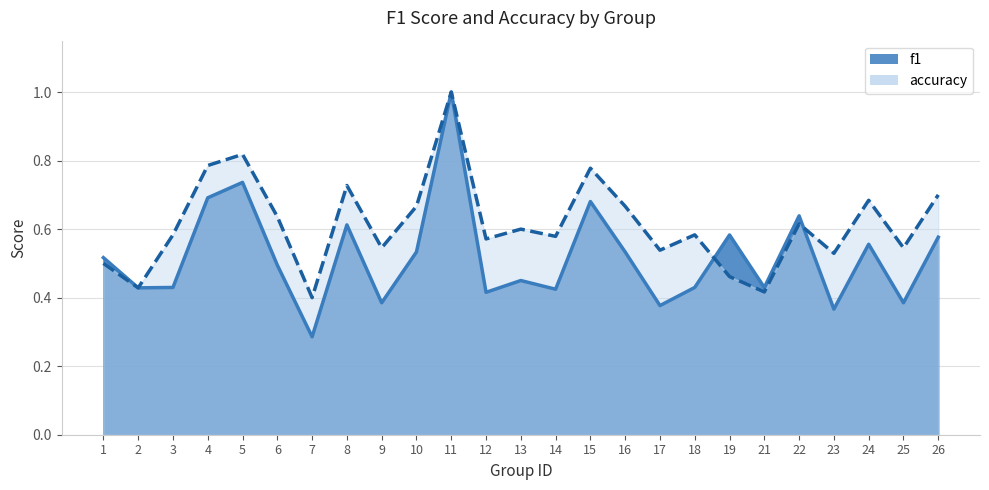

Where do accuracy and f1 first cross each other?

18 and 19